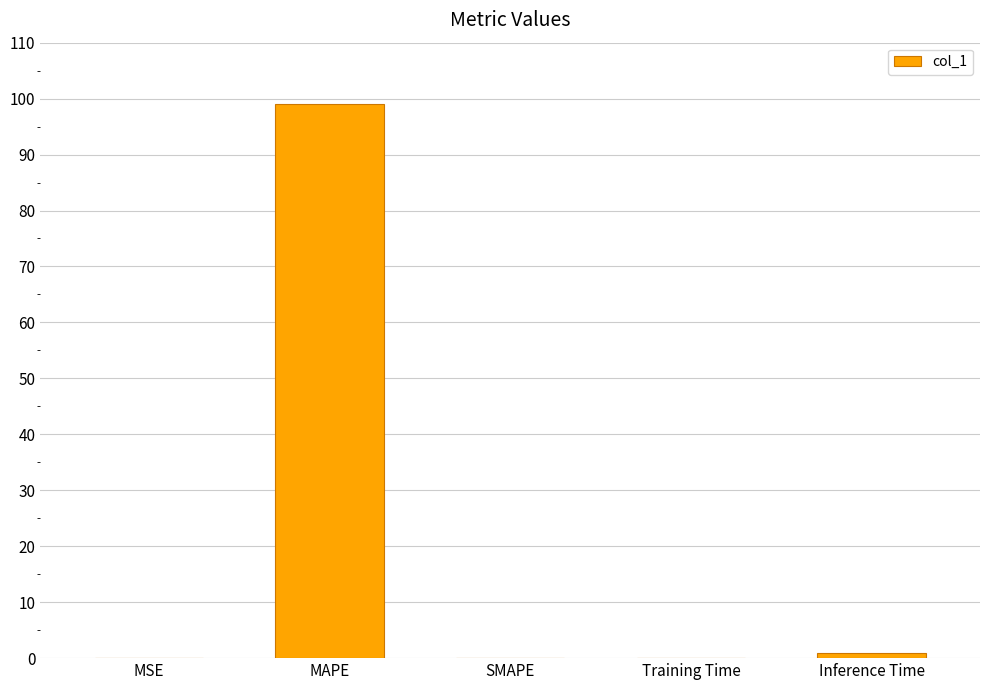

The chart shows a value of 1.0 at Inference Time. True or false?

True